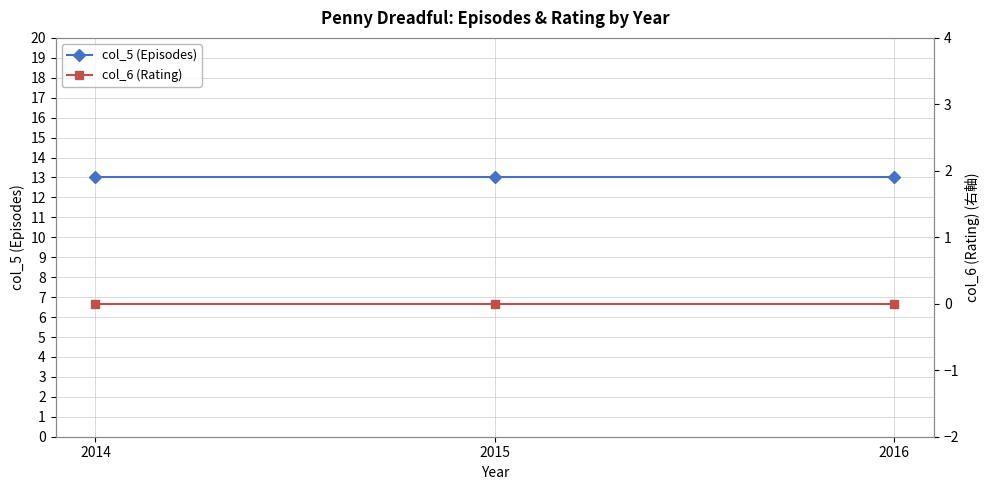

What is the sum of the col_5 (Episodes) values at 2014 and 2016?

26